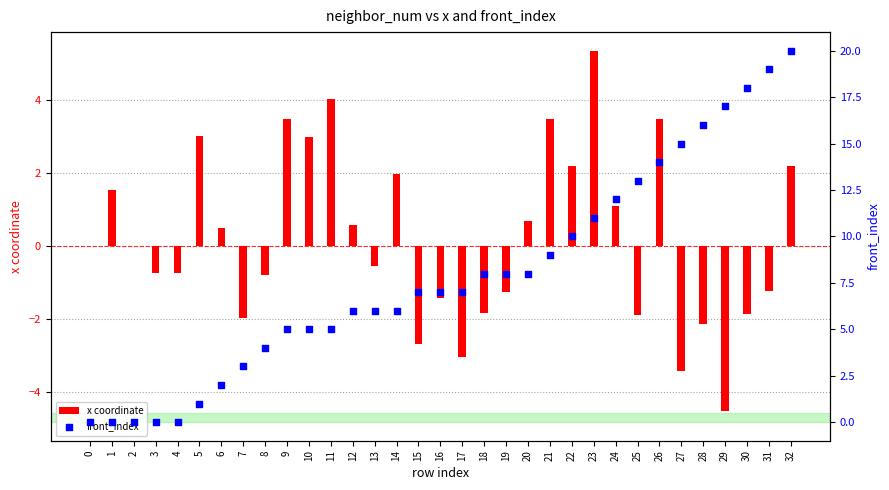

What are all the series names shown in the legend?

x coordinate, front_index